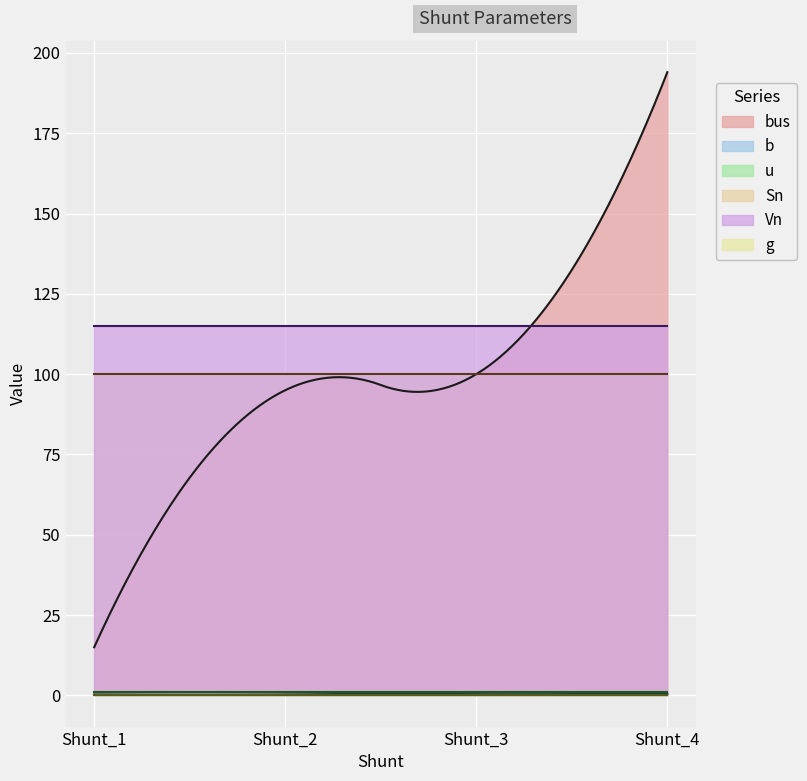

Reading left to right, transcribe all the data shown in this chart.

bus: 15.0	95.0	100.0	194.0
b: 0.3	0.3	0.8	0.5
u: 1.0	1.0	1.0	1.0
Sn: 100.0	100.0	100.0	100.0
Vn: 115.0	115.0	115.0	115.0
g: 0.0	0.0	0.0	0.0